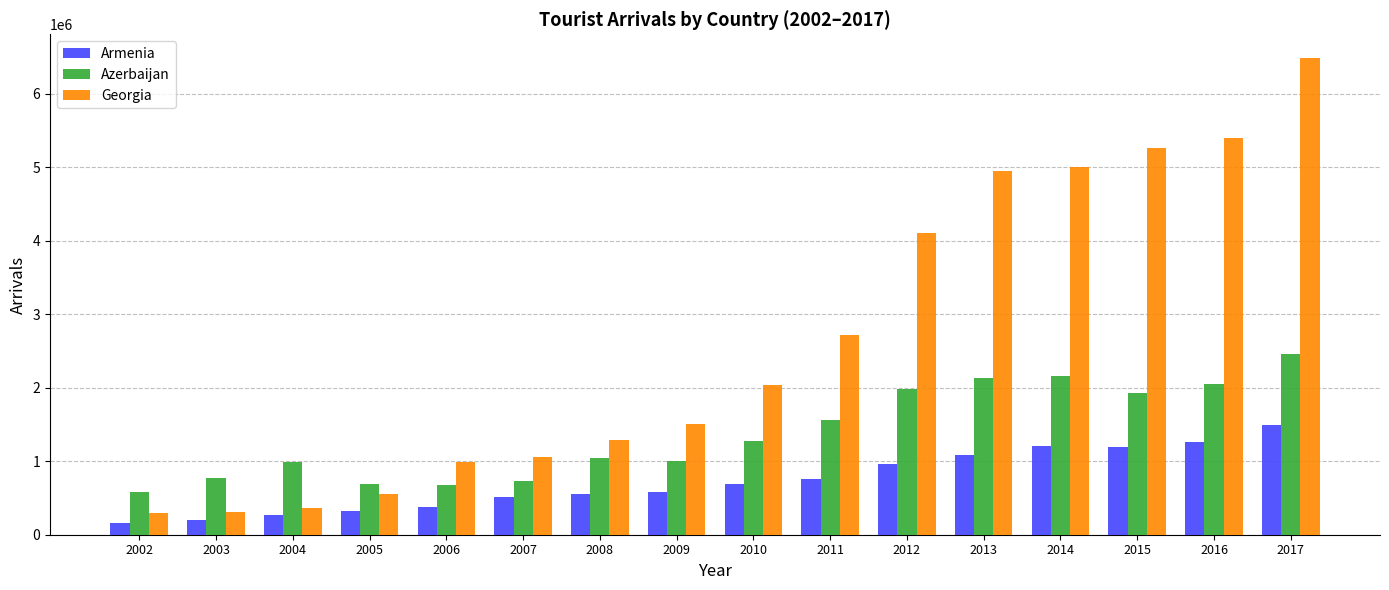

What is the smallest value displayed?

162000